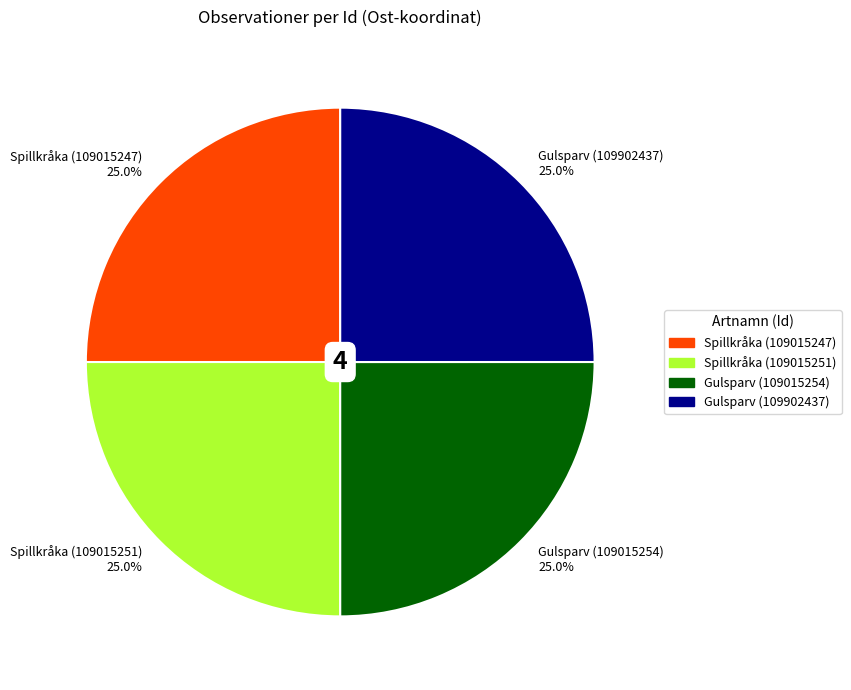

What portion of the pie excludes Gulsparv (109902437) 25.0%?

75.0%